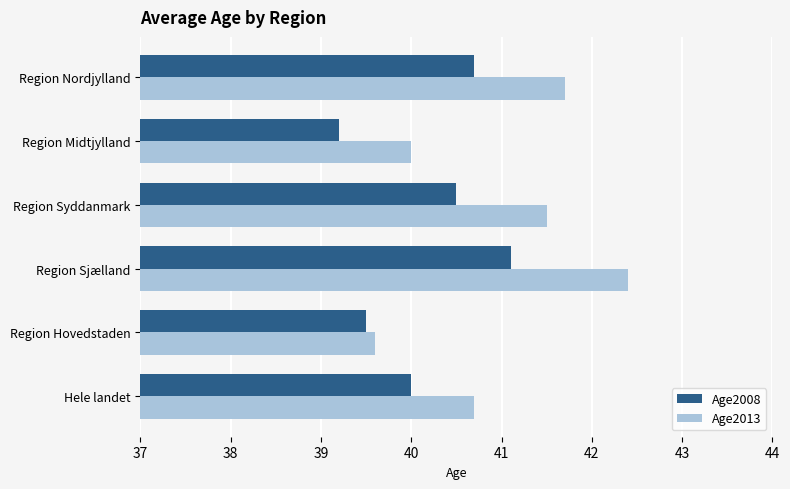

The value of Age2013 at Region Hovedstaden is 59.1. True or false?

False